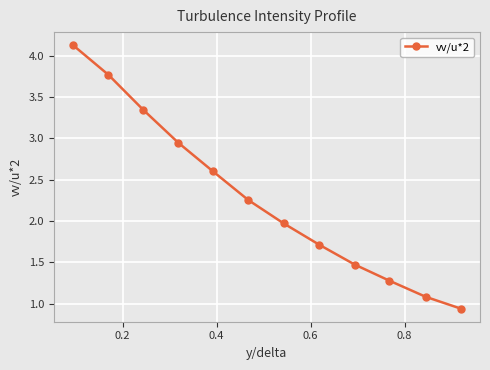

True or false: there are more than 1 points higher than both neighbors.

False